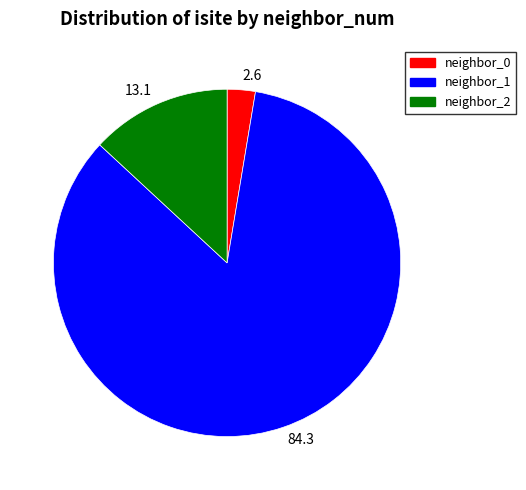

Is there any slice that represents more than half of the pie?

Yes